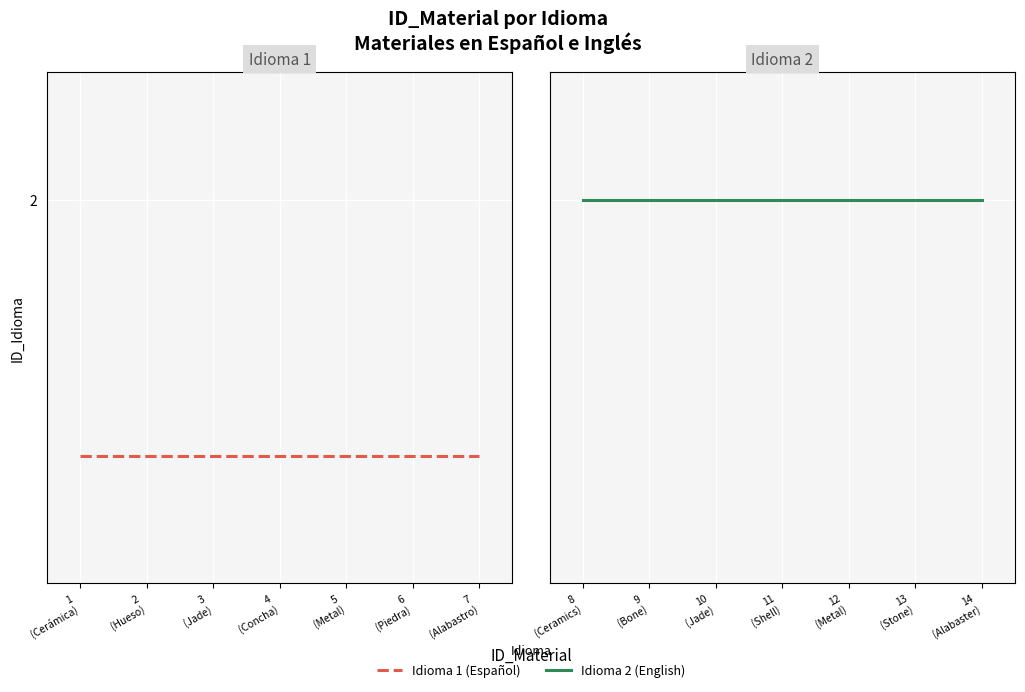

What value does the Idioma 2 (English) series have at 12 (Metal)?

2